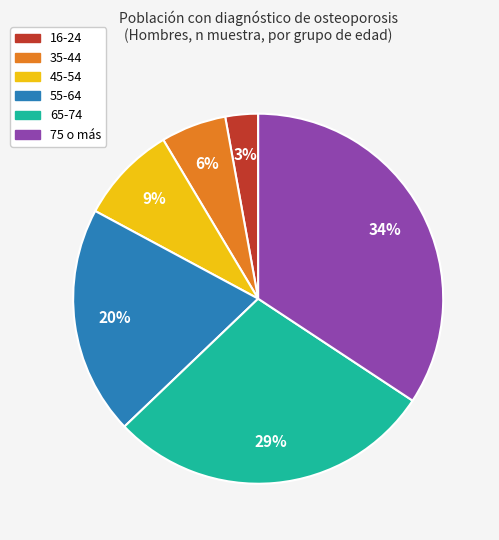

How many slices are in this pie chart?

6